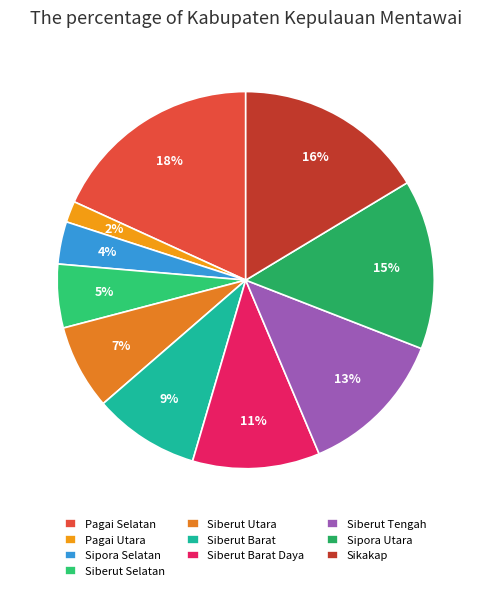

Between Pagai Selatan and Siberut Barat Daya, which is larger?

Pagai Selatan